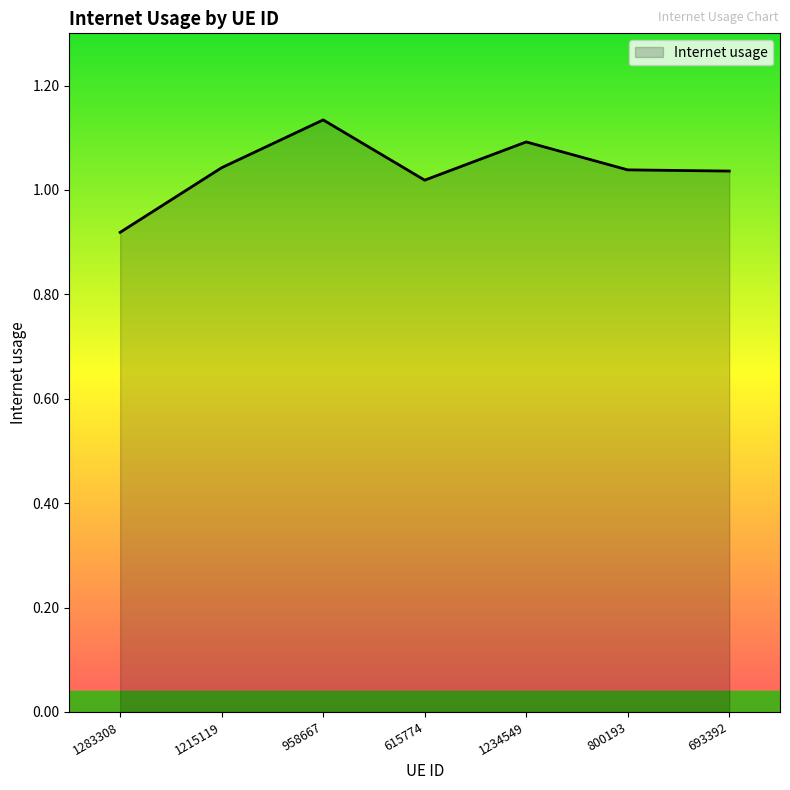

What is the difference between the maximum and second lowest values?

0.1